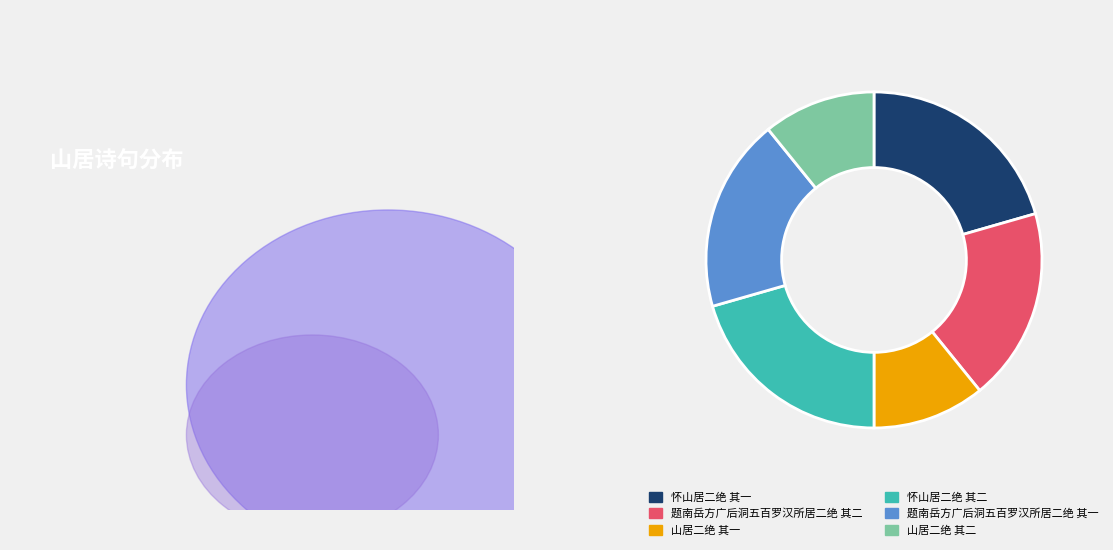

The 题南岳方广后洞五百罗汉所居二绝 其一 slice represents 19% of the pie. True or false?

True